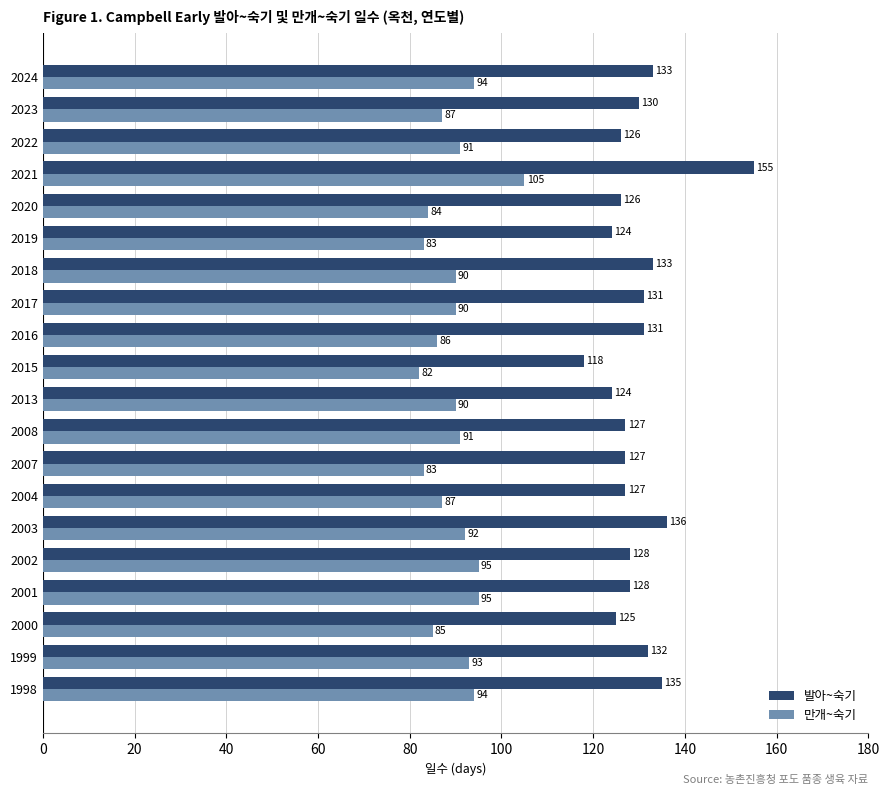

Is it true that 만개~숙기 equals 132 at 2015?

False